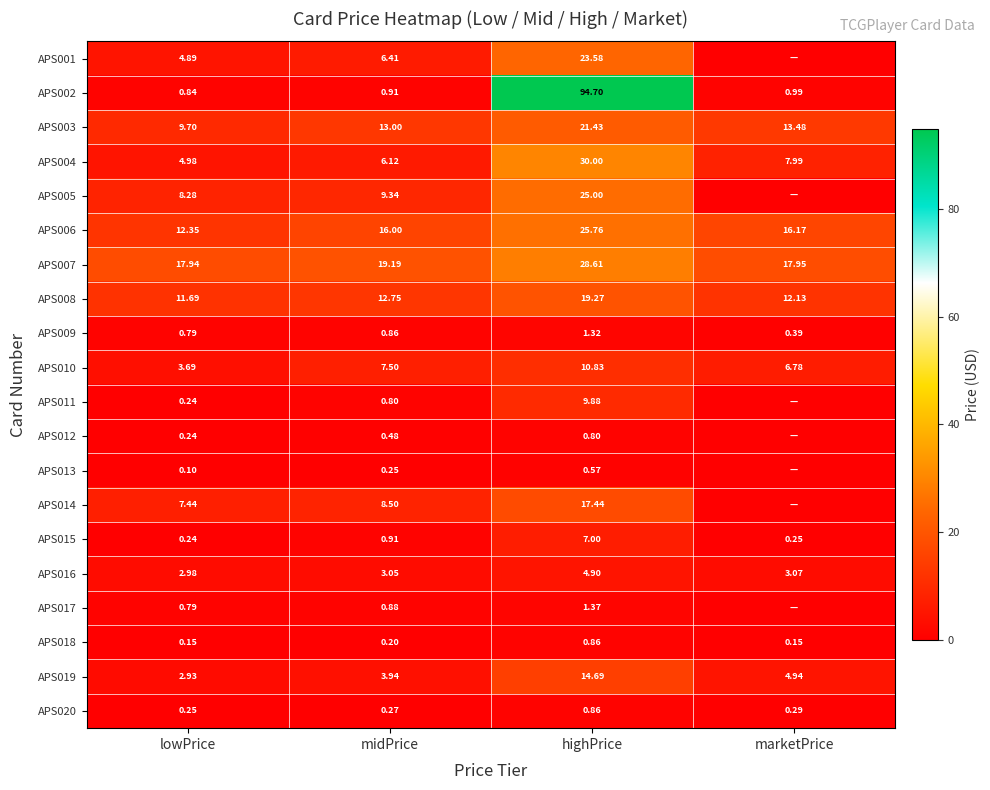

At which label does APS004 reach its minimum?

lowPrice